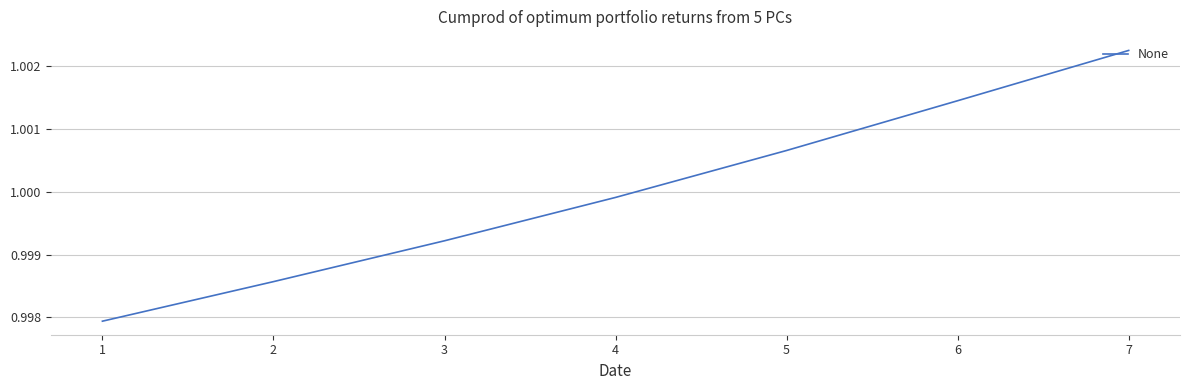

Where is the data nearest to the value 1?

4